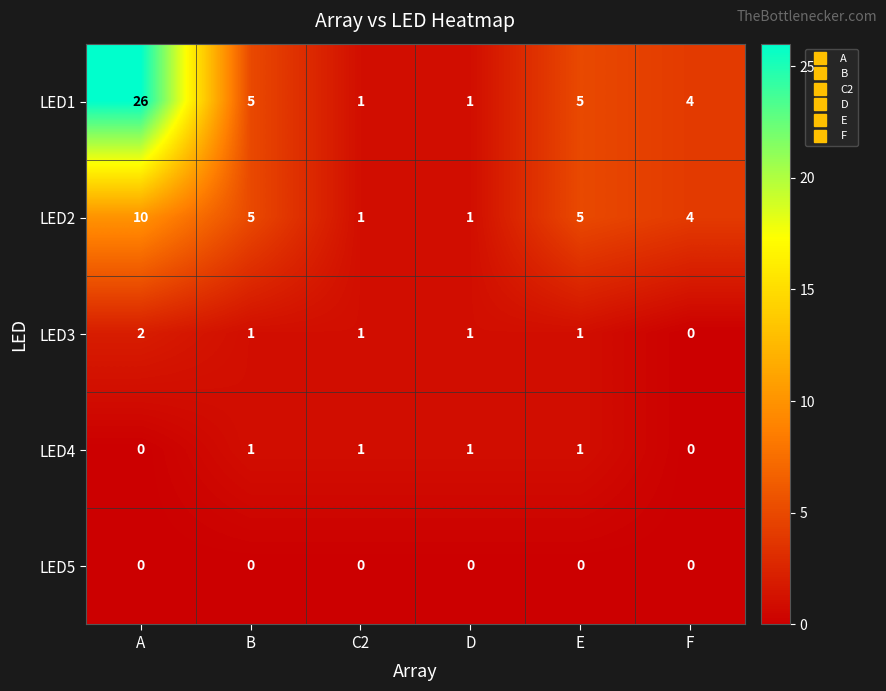

The LED5 series shows 0 at E. True or false?

True